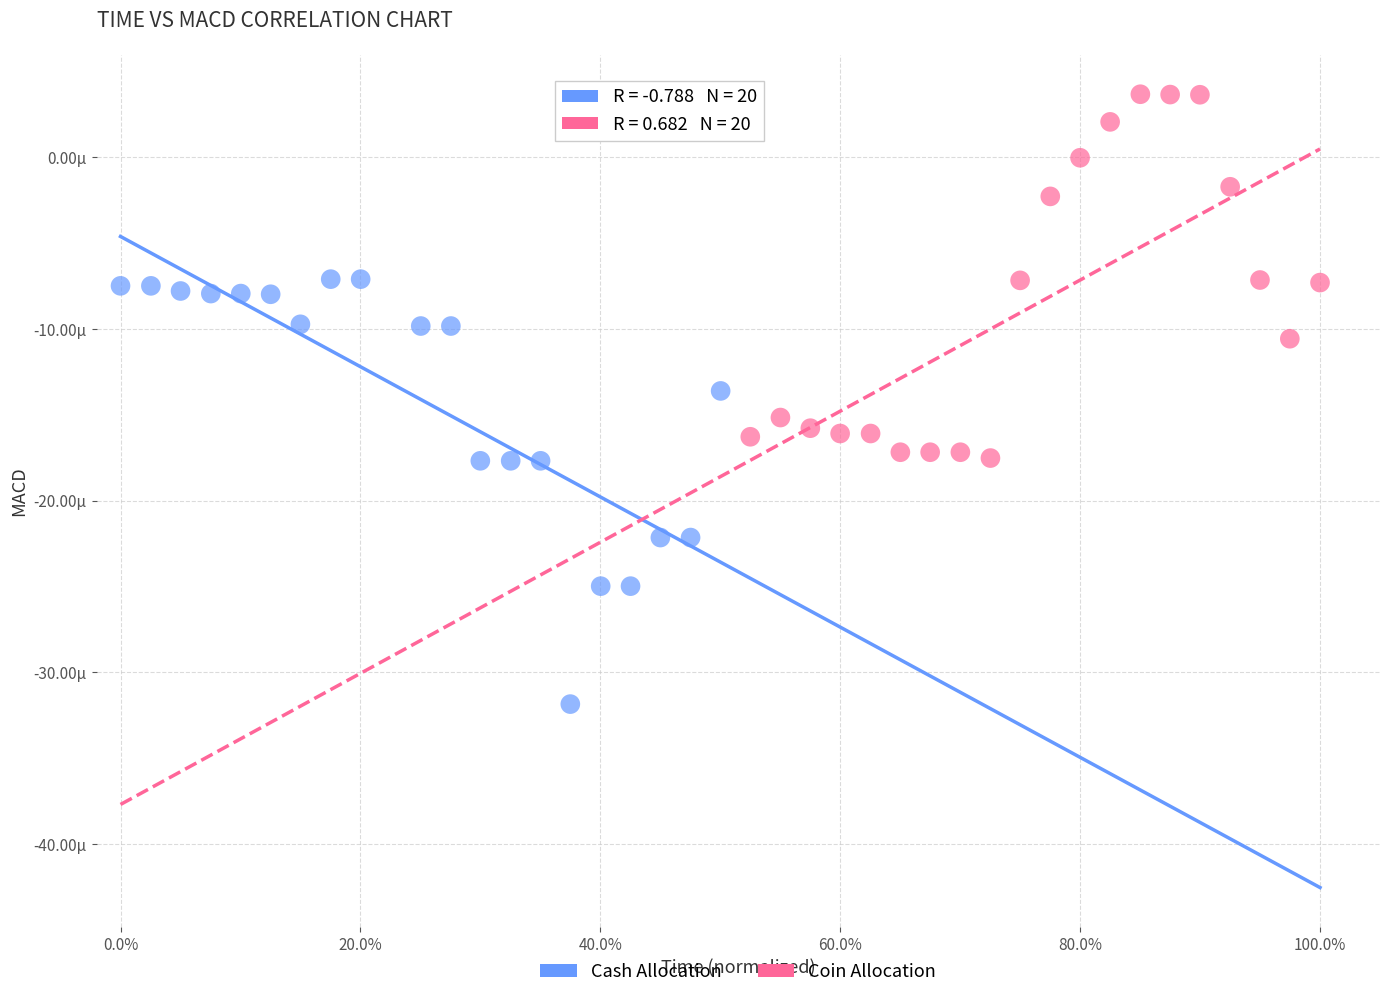

Which series has the widest spread of Y values?

Cash Allocation